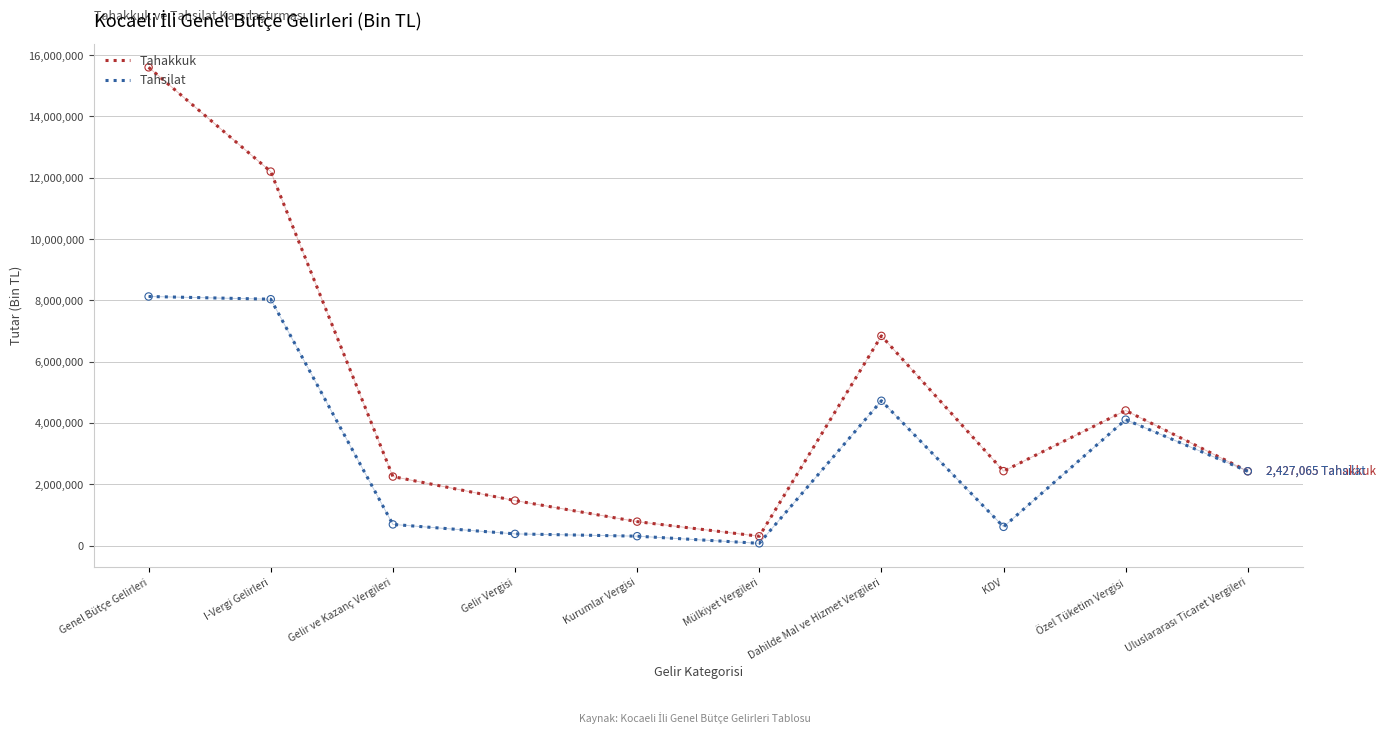

Which series has the largest total across all categories?

Tahakkuk